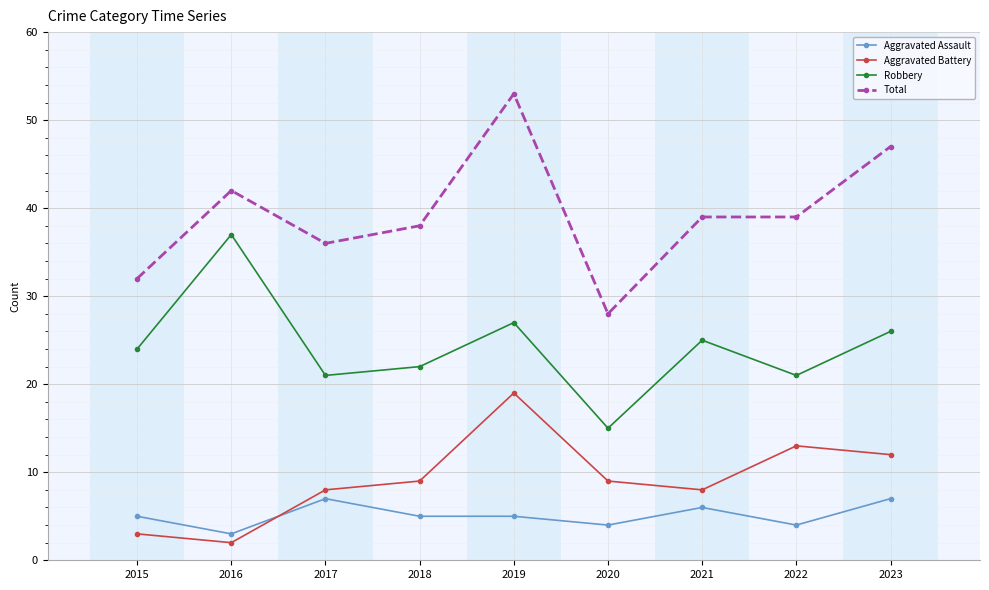

True or false: Aggravated Assault has a value of 6 at 2022.

False